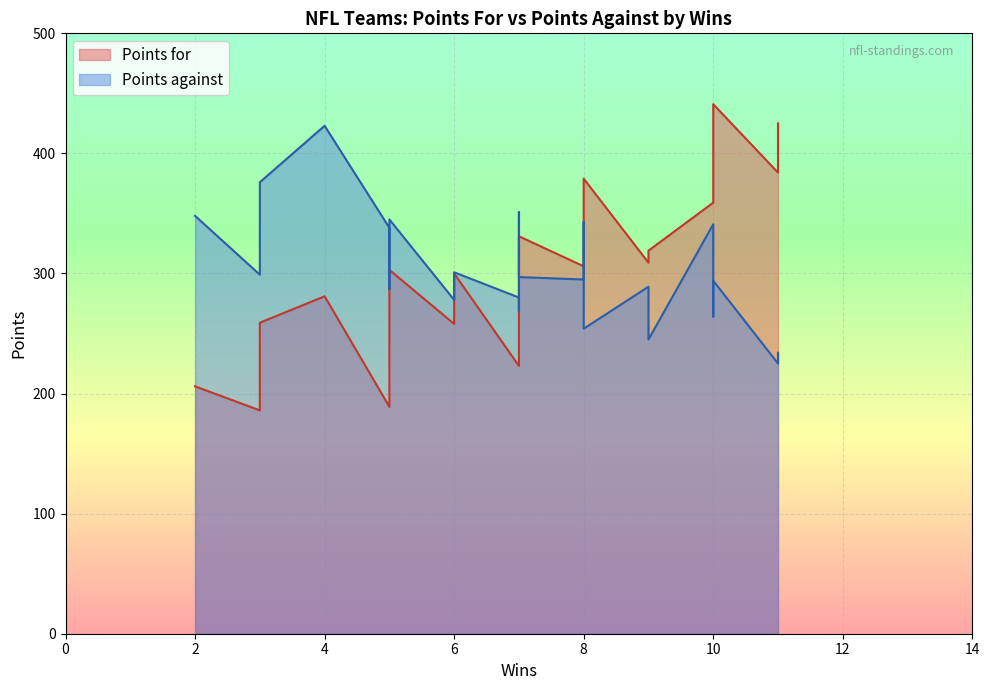

The Points against series shows 75 at Seattle Seahawks. True or false?

False